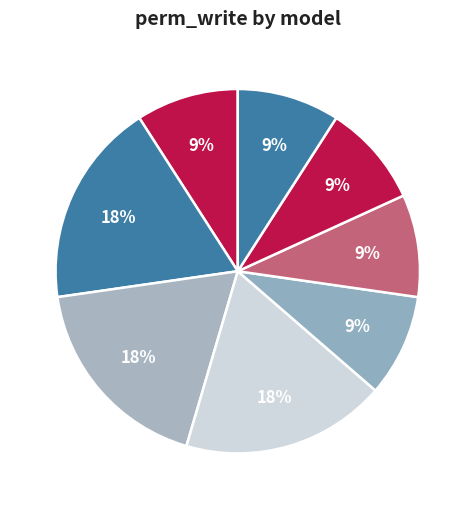

To the nearest percent, what portion does REv represent?

18%